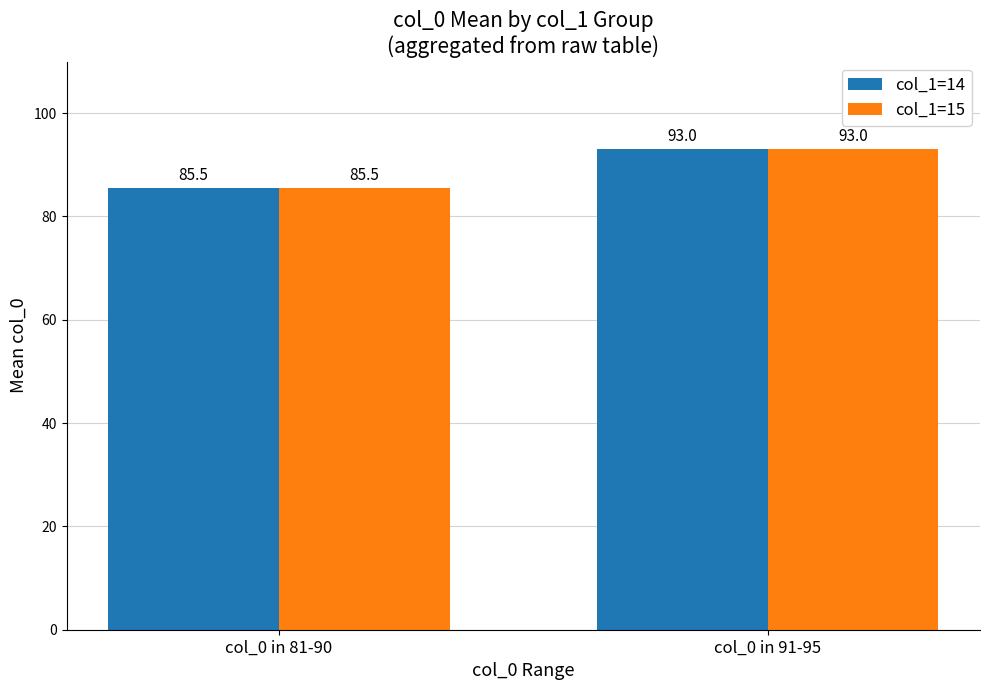

Is the value of col_1=14 at col_0 in 81-90 greater than the value of col_1=15 at col_0 in 91-95?

No